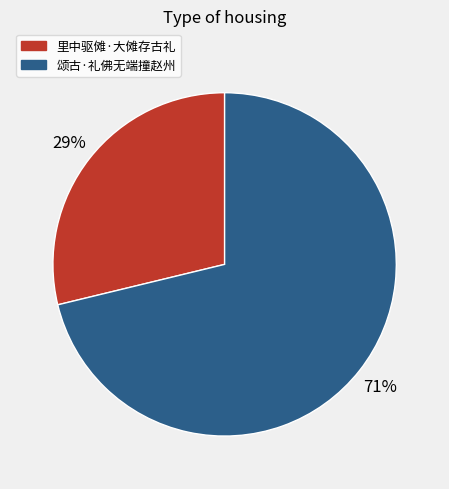

What is the smallest slice in the pie chart?

里中驱傩·大傩存古礼